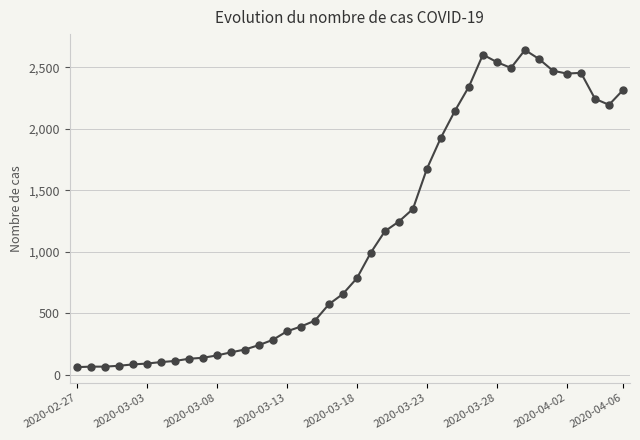

How many data points are less than 784?

20